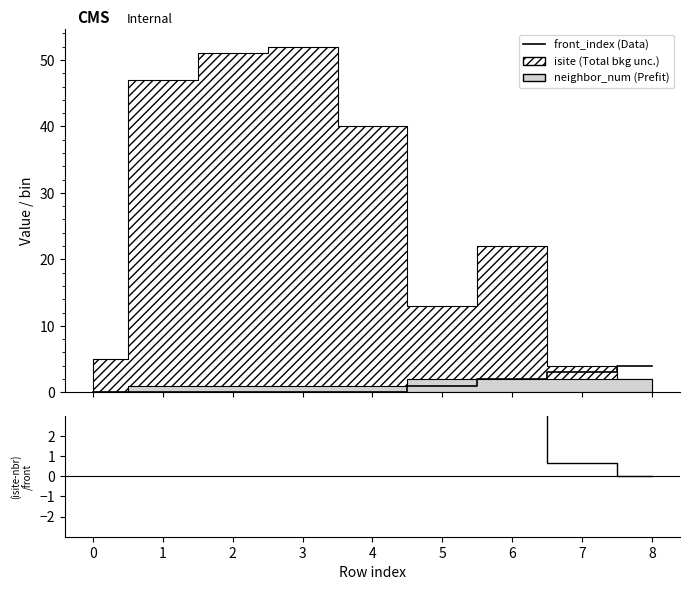

Count the front_index (Data) values in the range 0 to 2.

7